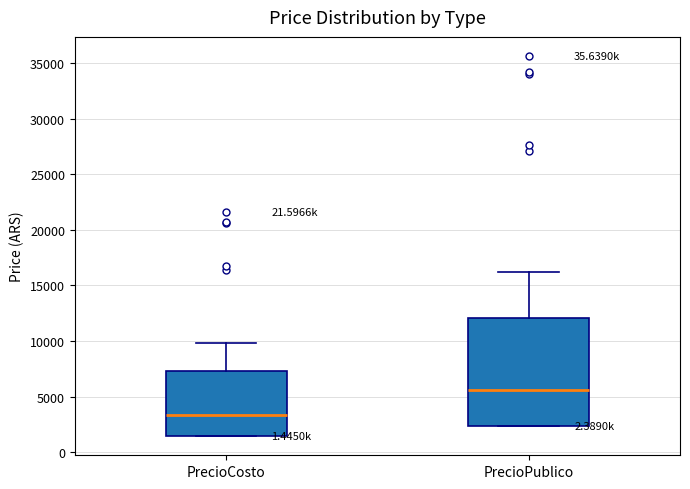

Reading left to right, transcribe this box plot: for each box, give where its median line is, the range the box spans, and where its two whiskers end, as read against the y-axis. The values are not printed on the chart, so give them approximately, as read against the axis.

PrecioCosto: median 3500, box 1500 to 7500, whiskers 1500 to 10000
PrecioPublico: median 5500, box 2500 to 12000, whiskers 2500 to 16000